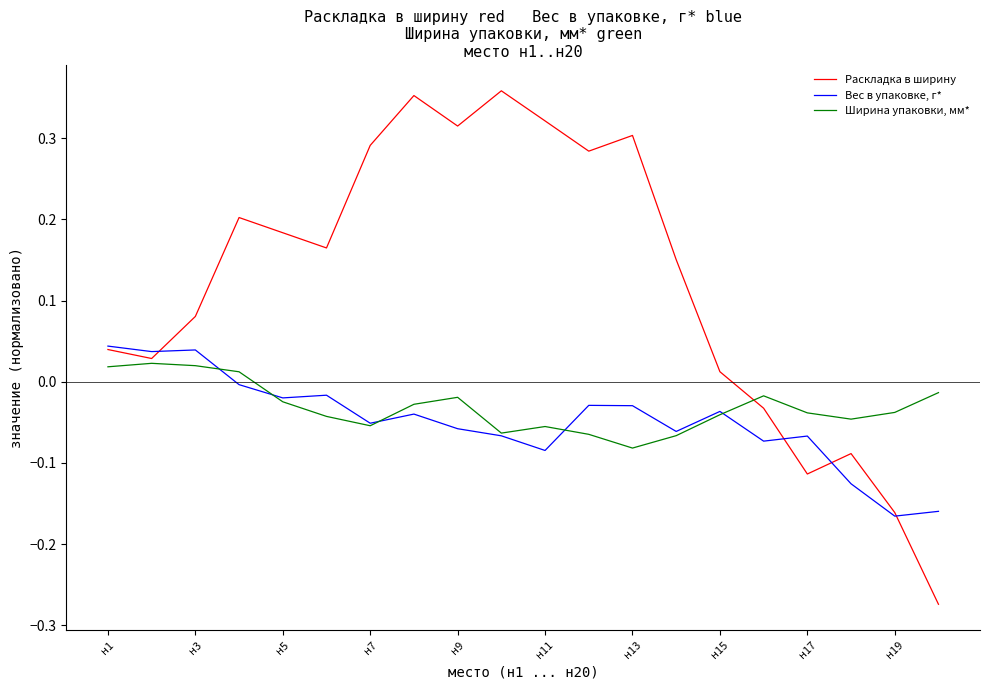

Rank the series by their maximum value, from highest to lowest.

Раскладка в ширину, Вес в упаковке, г*, Ширина упаковки, мм*